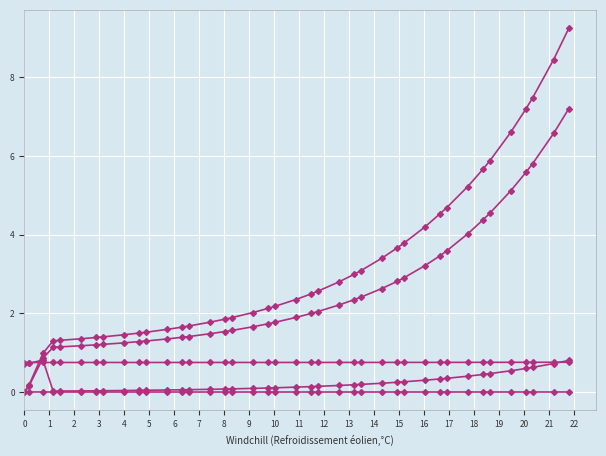

Count the number of data series in this chart.

5